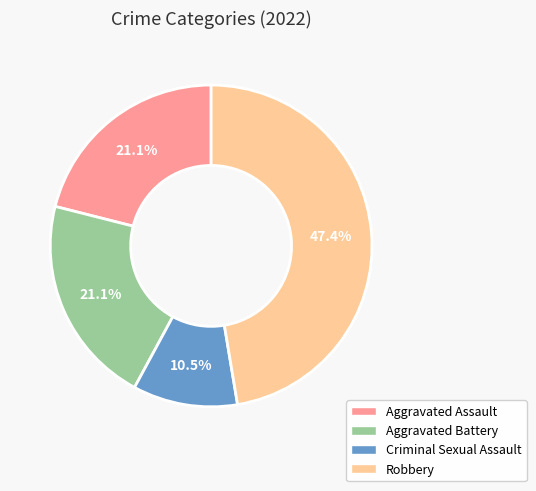

To the nearest percent, what percentage of the pie is Aggravated Assault?

21%